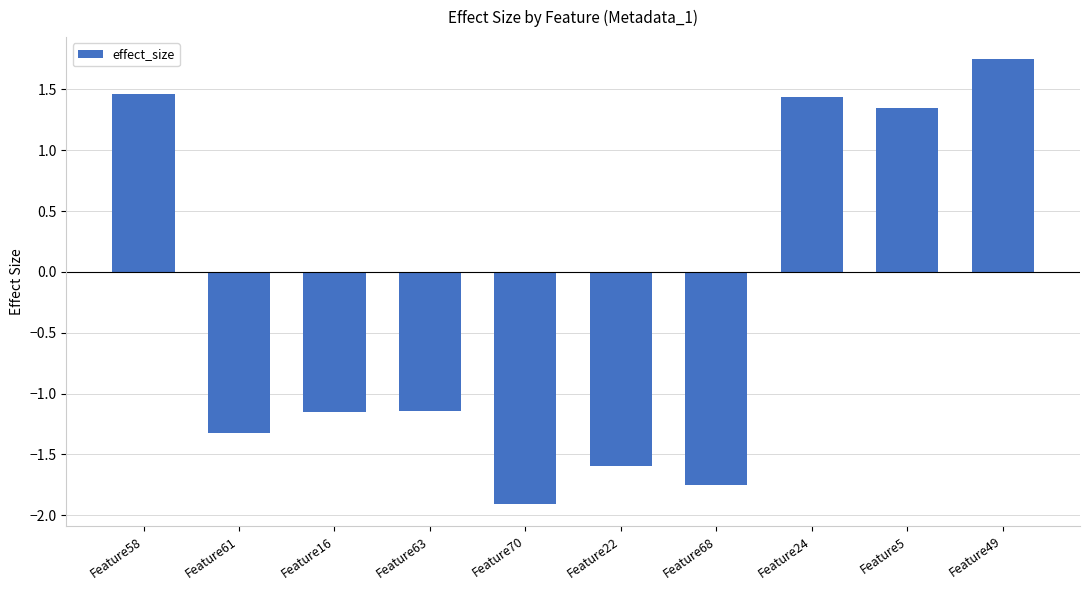

How many data points are above -1?

4